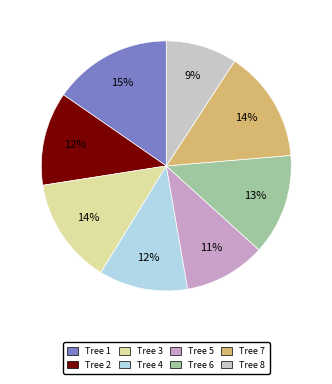

How many segments does this pie chart have?

8